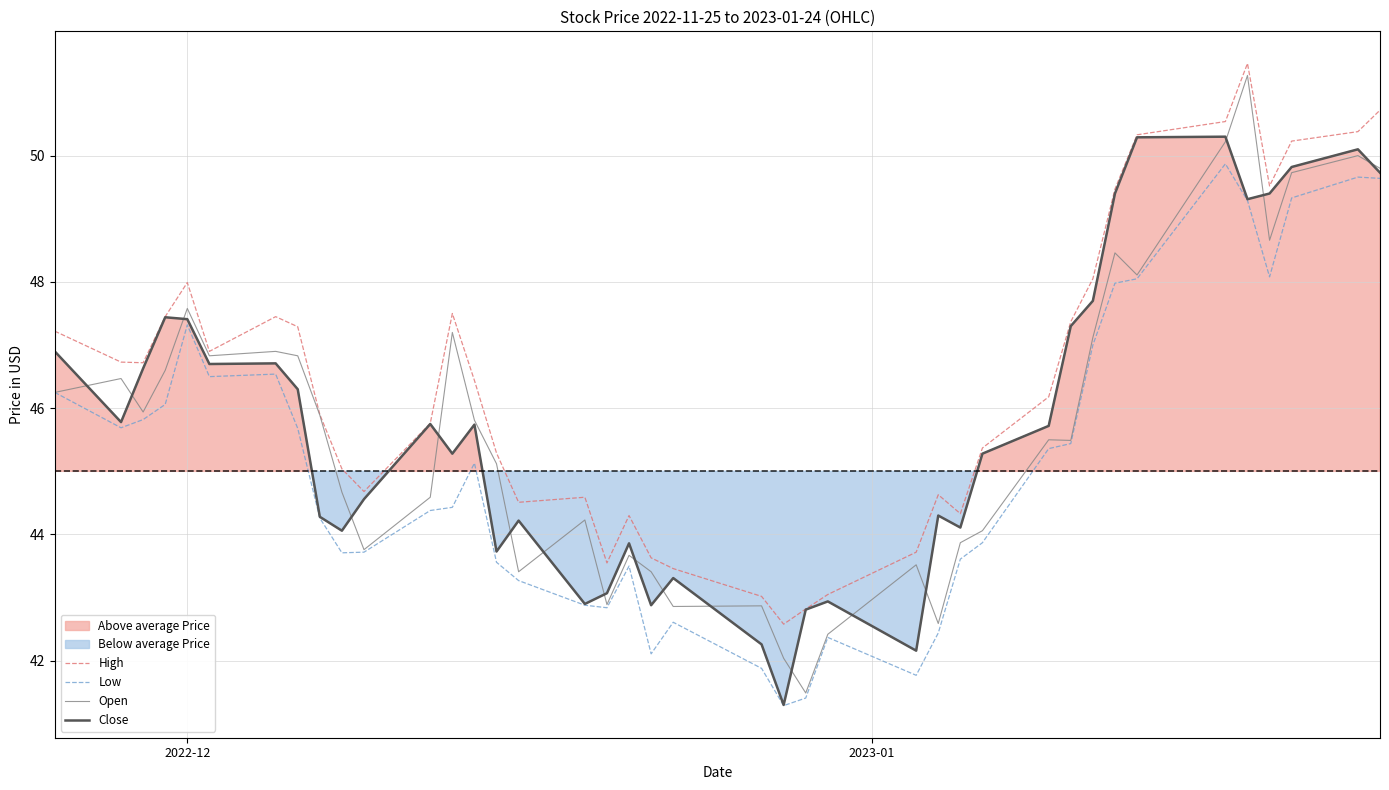

What is the maximum value for High?

51.5